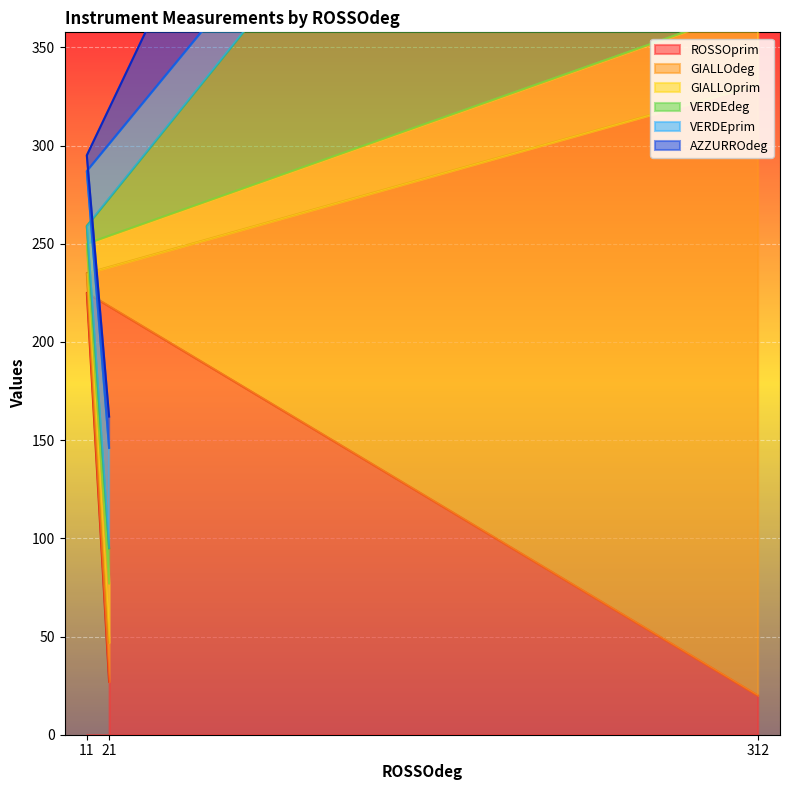

Is it true that ROSSOprim equals 15 at 21?

False